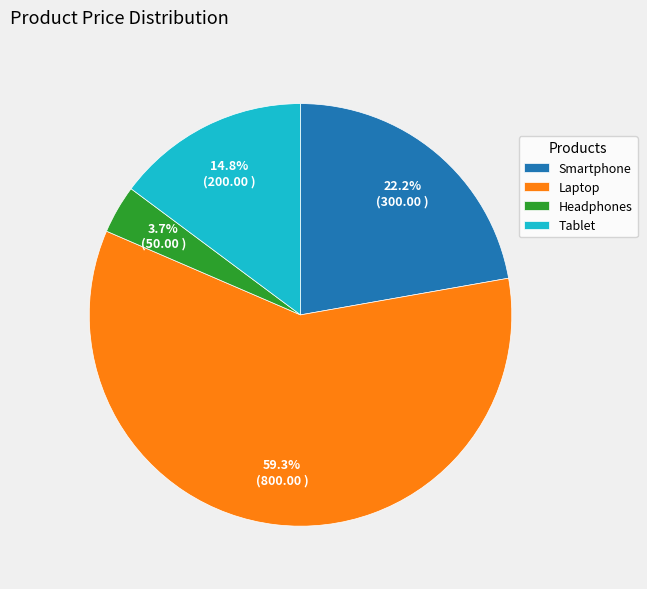

Which slice is the smallest?

Headphones